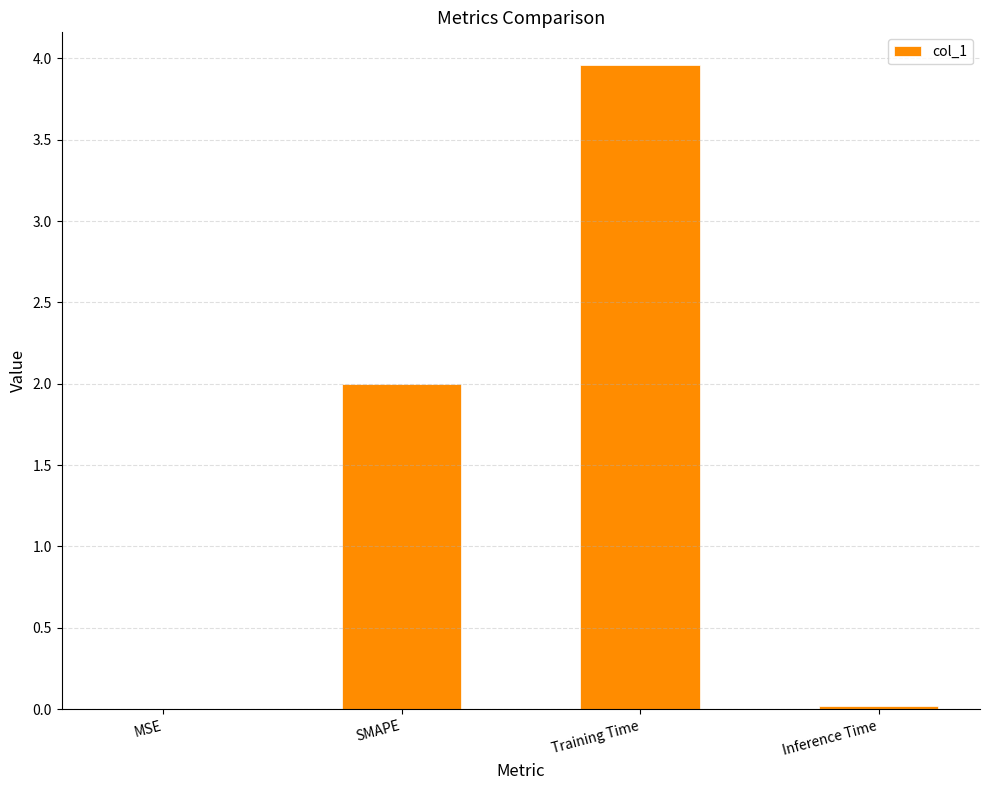

Is it true that the value at Inference Time is 0.0?

True